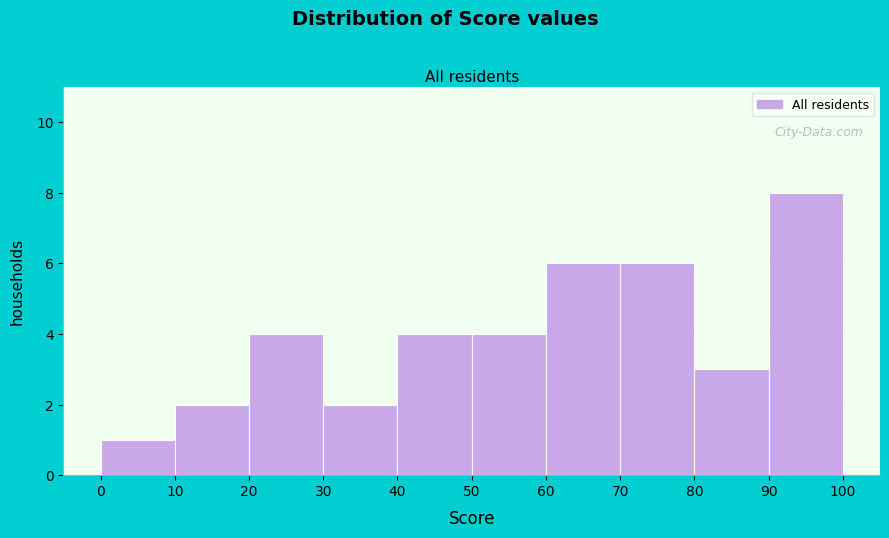

Reading left to right, transcribe this chart: for each bar, give the range it covers on the x-axis and its height. The values are not printed on the chart, so give them approximately, as read against the axis.

0 to 10: 1
10 to 20: 2
20 to 30: 4
30 to 40: 2
40 to 50: 4
50 to 60: 4
60 to 70: 6
70 to 80: 6
80 to 90: 3
90 to 100: 8